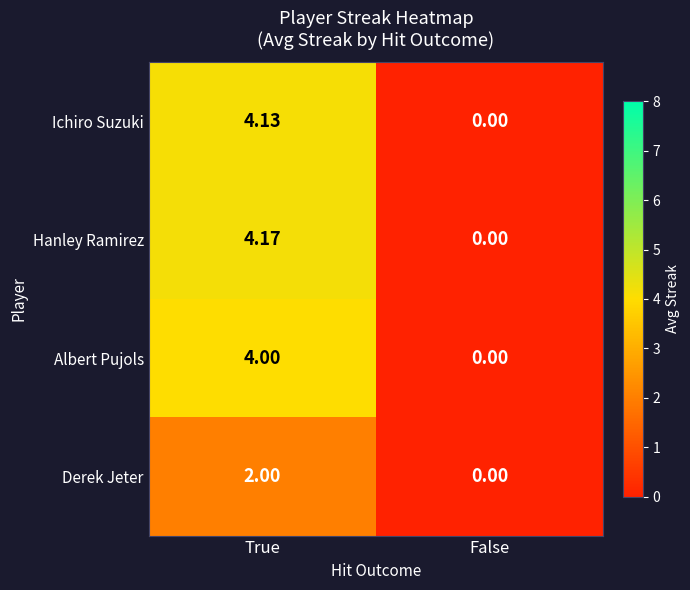

Count the number of data series in this chart.

4